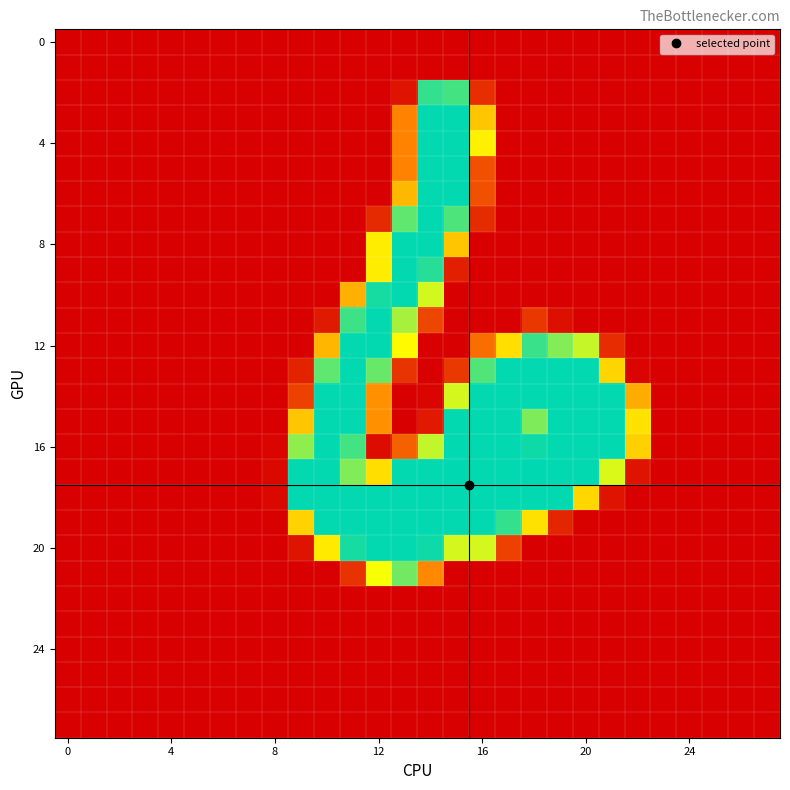

At how many categories does at least one series exceed 47?

14